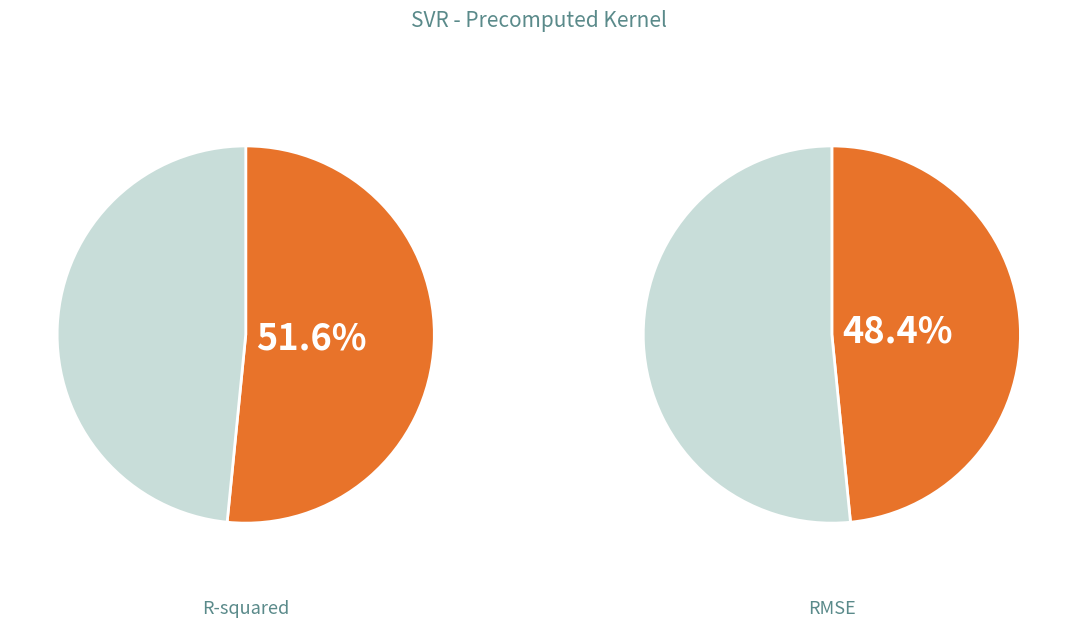

To the nearest percent, what is the combined percentage of R-squared and RMSE?

100%